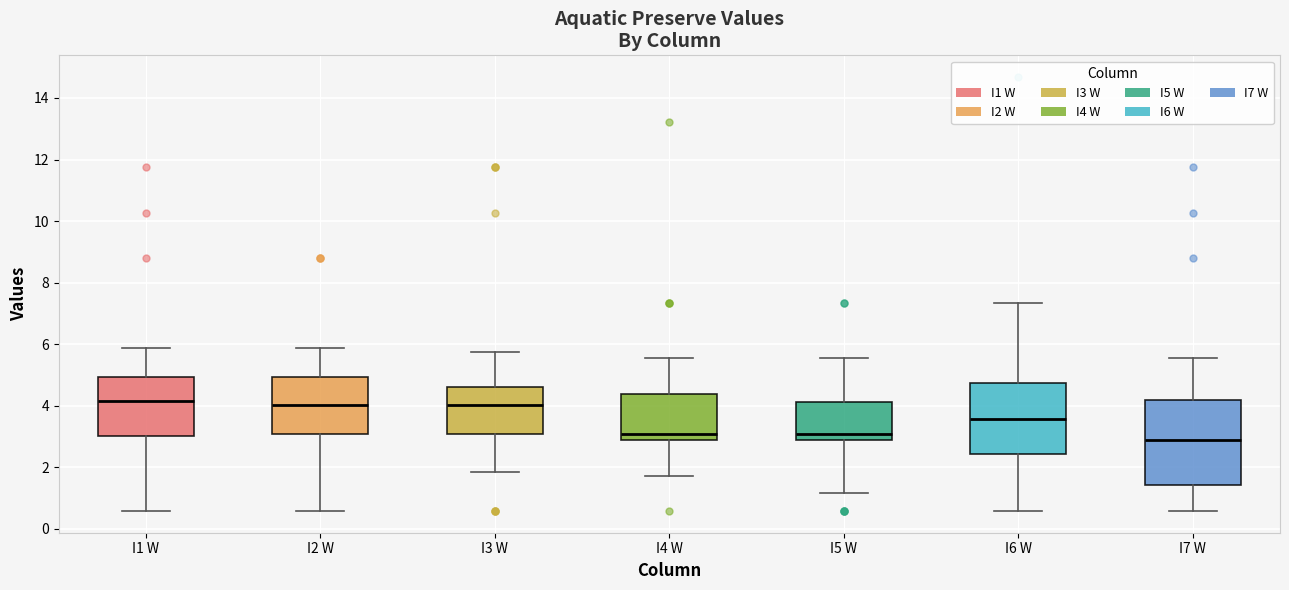

Which box is the tallest, from its lower edge to its upper edge?

I7 W